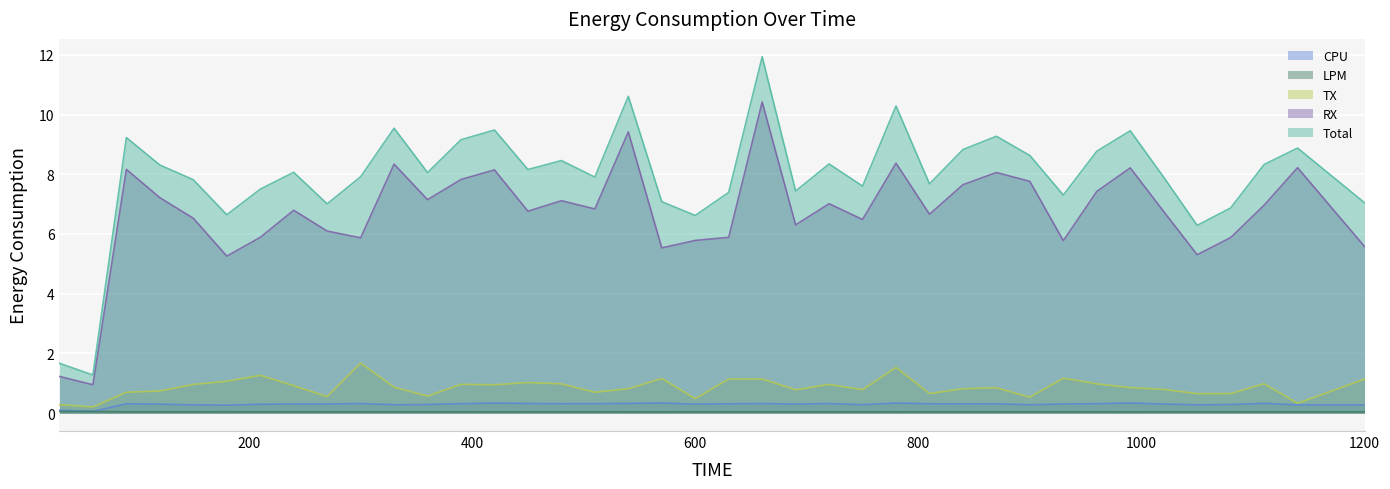

Reading left to right, extract all data points from this chart.

CPU: 0.1	0.1	0.3	0.3	0.3	0.3	0.3	0.3	0.3	0.3	0.3	0.3	0.3	0.3	0.3	0.3	0.3	0.3	0.3	0.3	0.3	0.3	0.3	0.3	0.3	0.3	0.3	0.3	0.3	0.3	0.3	0.3	0.3	0.3	0.3	0.3	0.3	0.3	0.3
LPM: 0.1	0.1	0.0	0.0	0.0	0.0	0.0	0.0	0.0	0.0	0.0	0.0	0.0	0.0	0.0	0.0	0.0	0.0	0.0	0.0	0.0	0.0	0.0	0.0	0.0	0.0	0.0	0.0	0.0	0.0	0.0	0.0	0.0	0.0	0.0	0.0	0.0	0.0	0.0
TX: 0.3	0.2	0.7	0.7	1.0	1.1	1.3	0.9	0.6	1.7	0.9	0.6	1.0	1.0	1.0	1.0	0.7	0.8	1.2	0.5	1.1	1.1	0.8	1.0	0.8	1.5	0.7	0.8	0.9	0.5	1.2	1.0	0.9	0.8	0.7	0.7	1.0	0.3	1.1
RX: 1.2	1.0	8.2	7.2	6.5	5.3	5.9	6.8	6.1	5.9	8.3	7.1	7.8	8.1	6.8	7.1	6.8	9.4	5.5	5.8	5.9	10.4	6.3	7.0	6.5	8.4	6.7	7.7	8.1	7.8	5.8	7.4	8.2	6.8	5.3	5.9	7.0	8.2	5.6
Total: 1.7	1.3	9.2	8.3	7.8	6.6	7.5	8.1	7.0	7.9	9.5	8.1	9.2	9.5	8.2	8.5	7.9	10.6	7.1	6.6	7.4	11.9	7.4	8.3	7.6	10.3	7.7	8.8	9.3	8.6	7.3	8.8	9.5	7.9	6.3	6.9	8.3	8.9	7.0